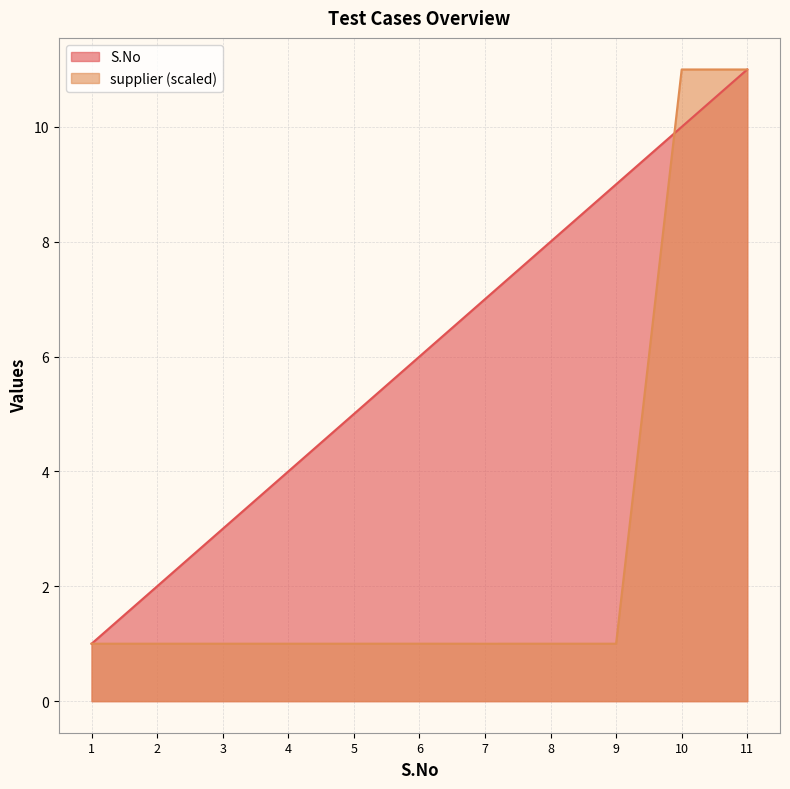

What are all the series names shown in the legend?

S.No, supplier (scaled)